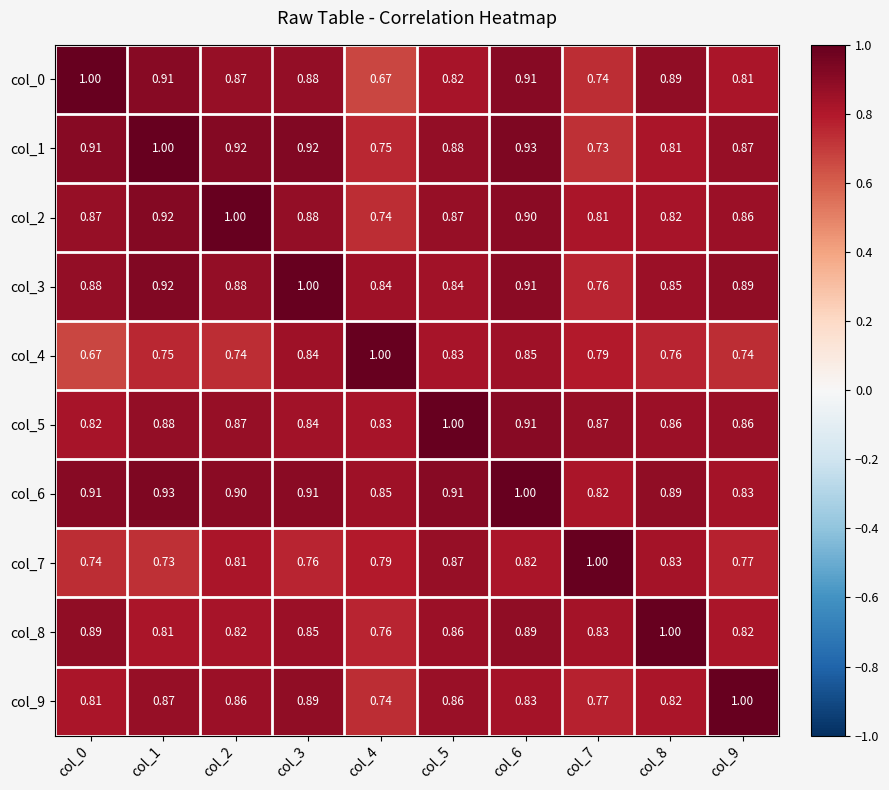

Is the value of col_6 at col_7 greater than the value of col_4 at col_2?

Yes